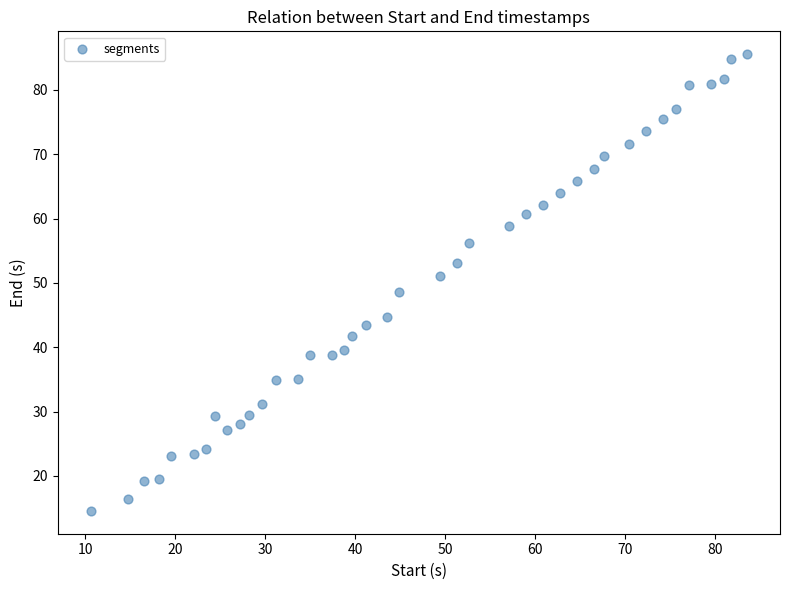

What is the range of Y values (max minus min)?

71.0